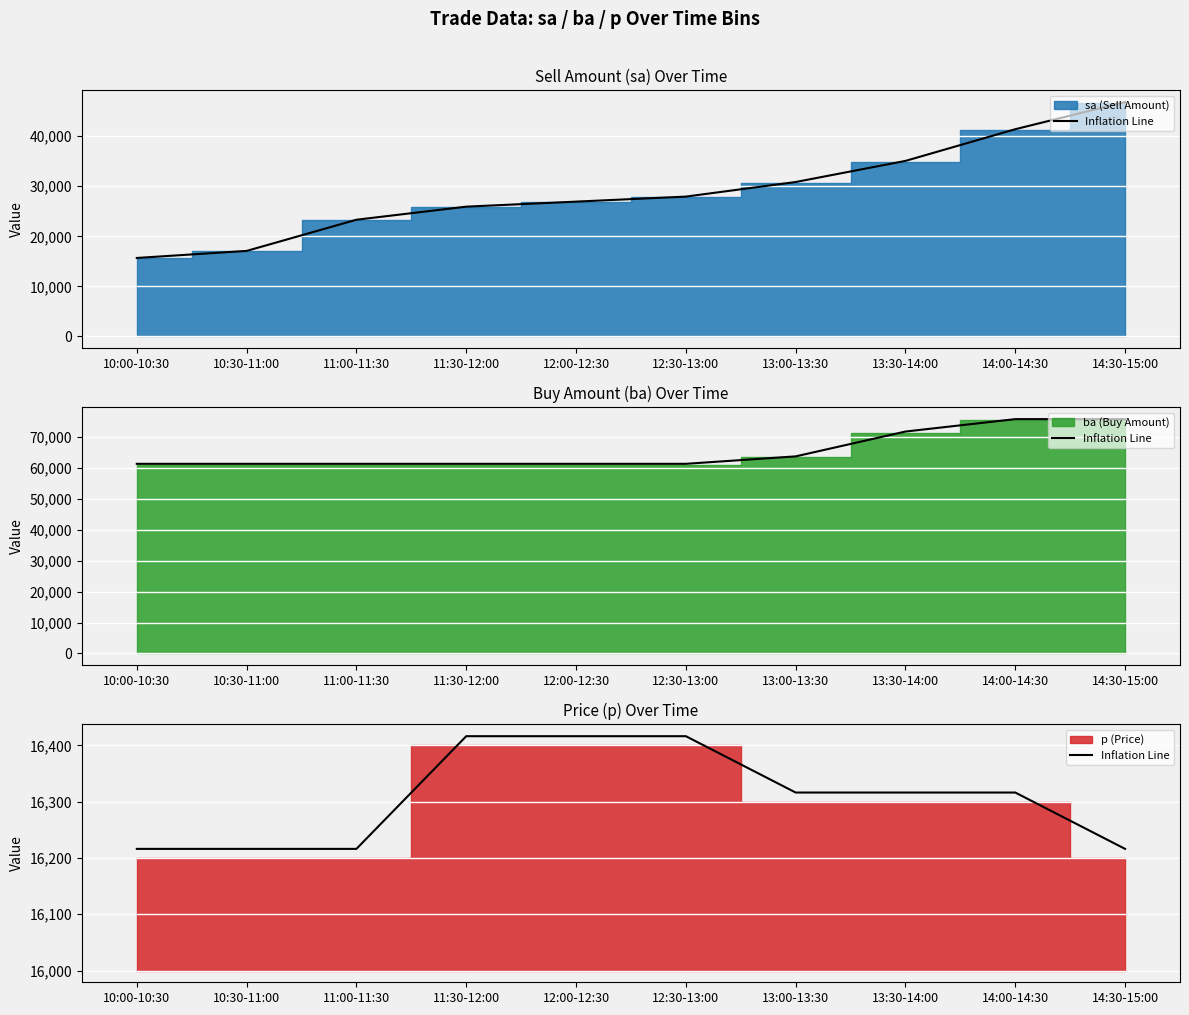

What is the sum of the values at 11:30-12:00 and 10:00-10:30?

32632.6